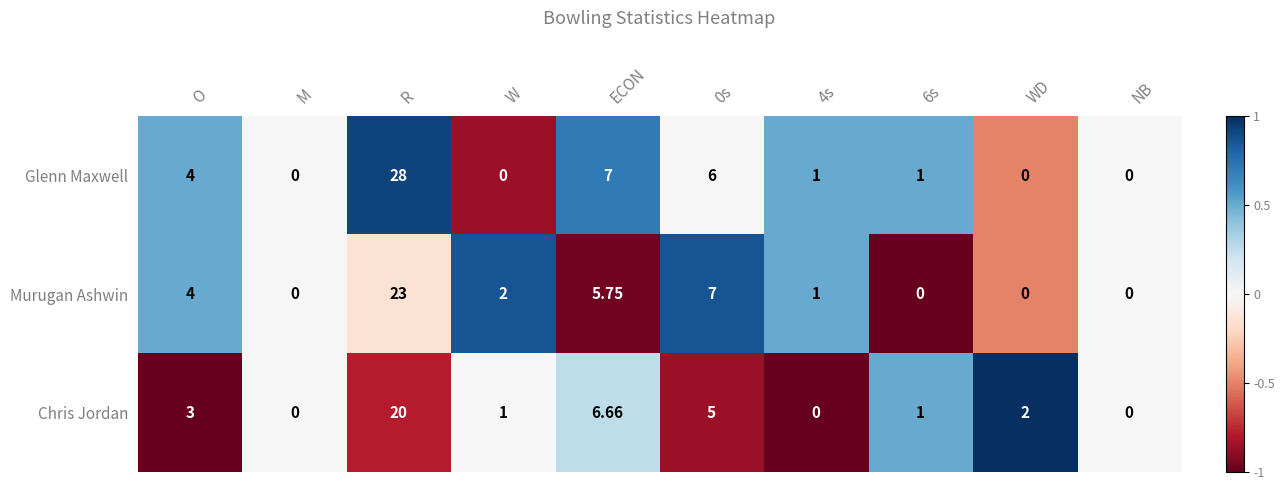

Where is Chris Jordan nearest to the value 10?

ECON